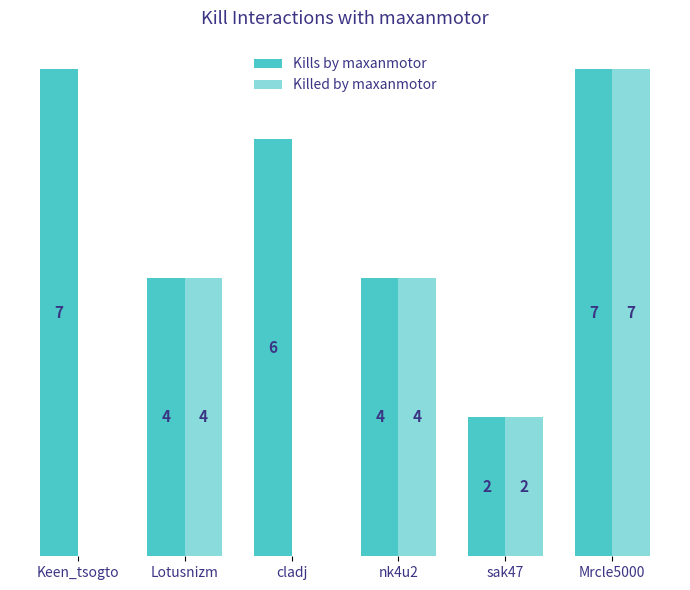

Are the bars grouped side by side (vs. stacked)?

Yes